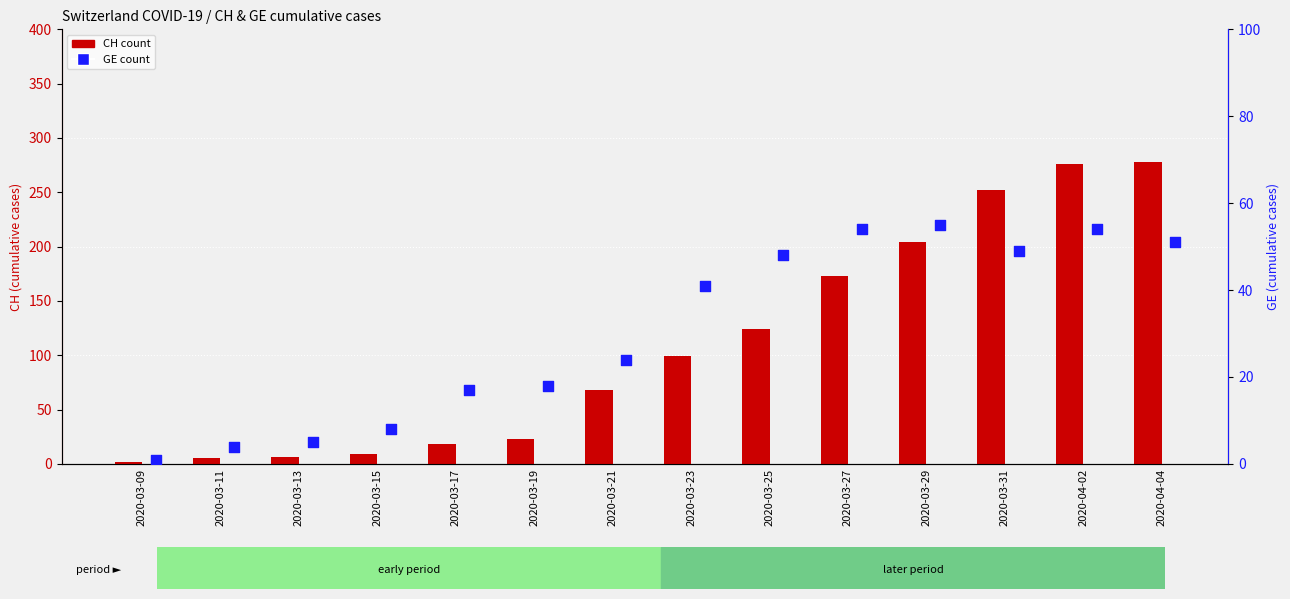

Which series reaches the minimum Y coordinate?

GE